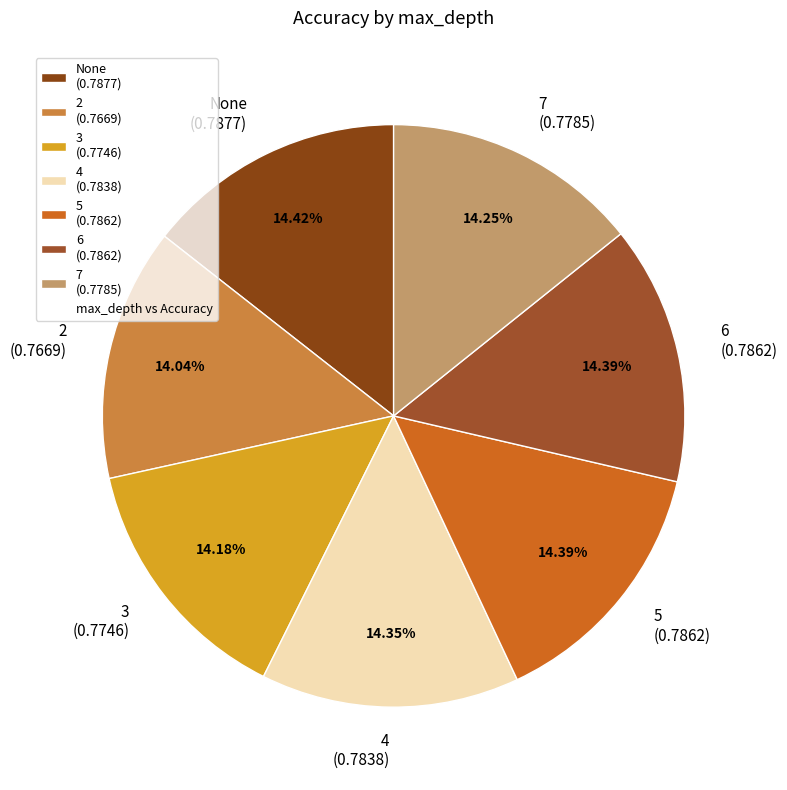

The 7 slice represents 23% of the pie. True or false?

False